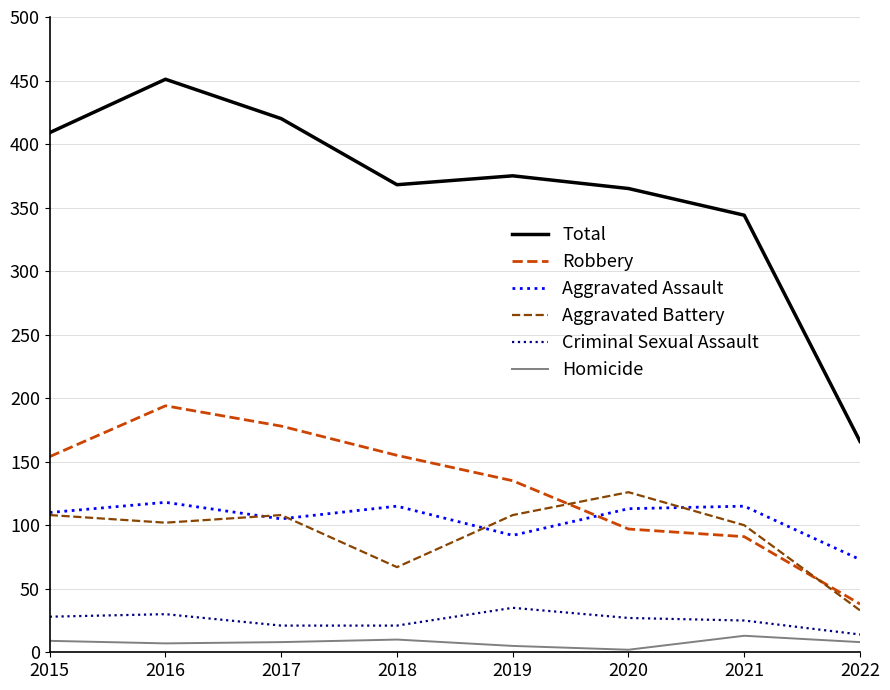

True or false: Total has a value of 166 at 2022.

True